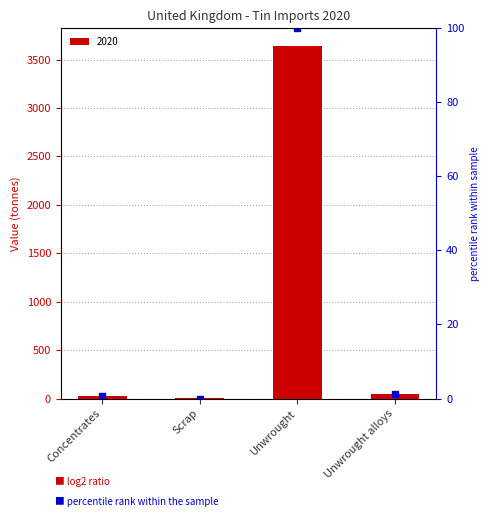

True or false: the data shows 3641 at Unwrought.

True